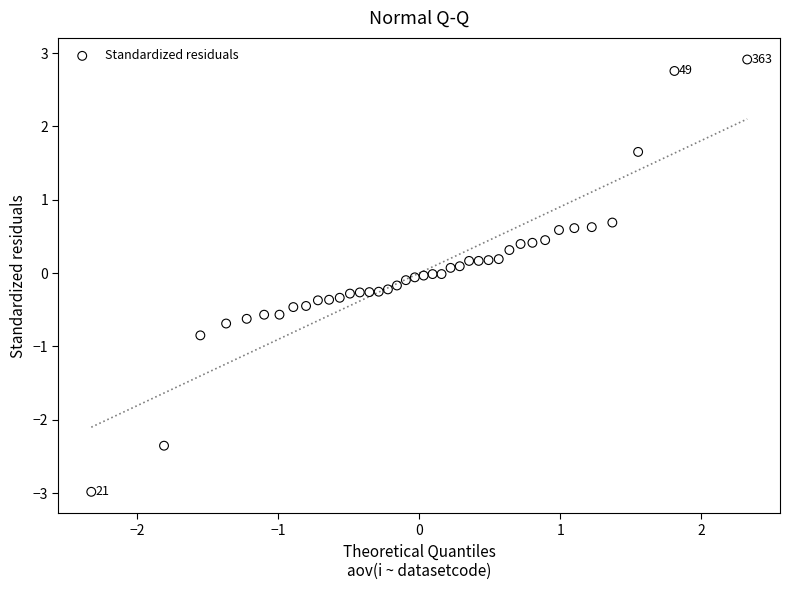

What is the range of Y values (max minus min)?

5.9